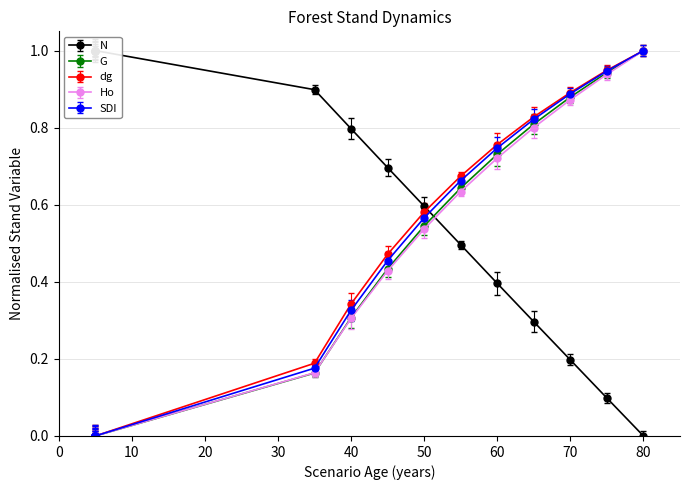

What is the total value across all series at 5?

1.0